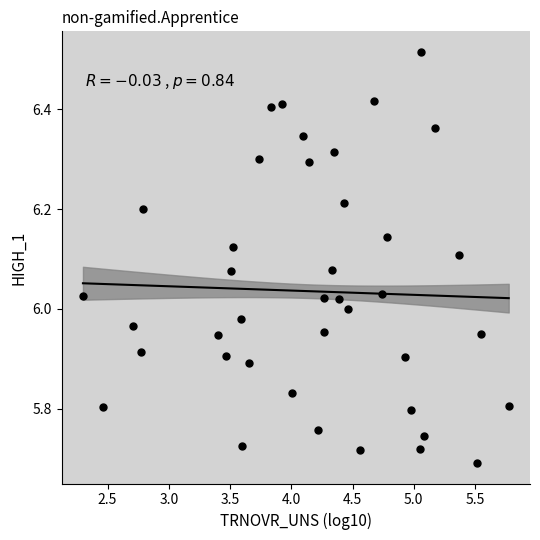

What is the range of X values (max minus min)?

3.5